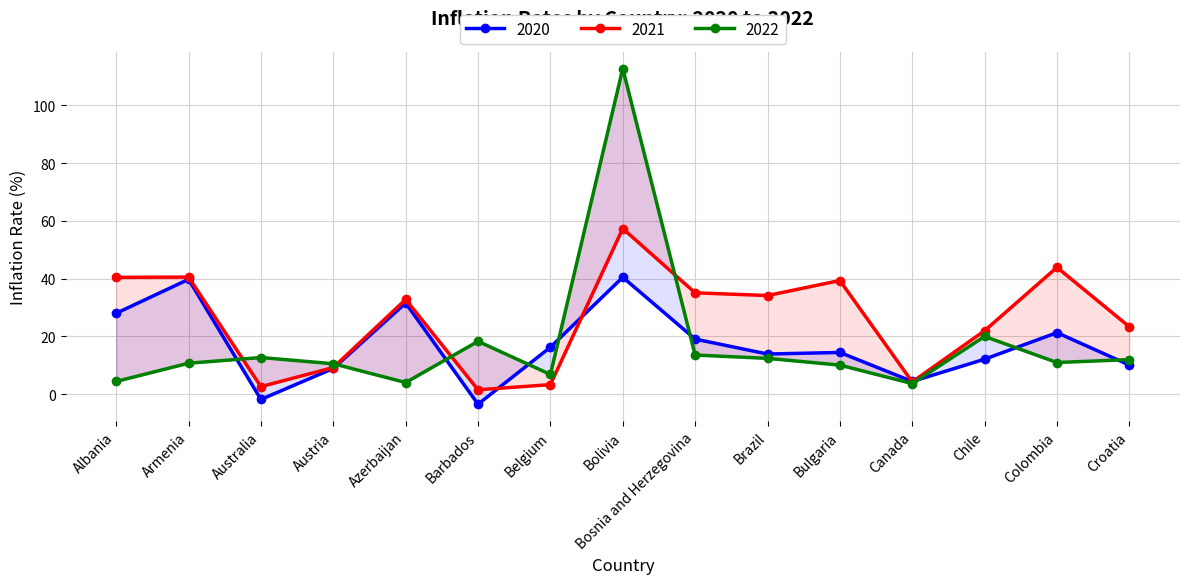

At which category does 2022 reach its first local peak?

Australia